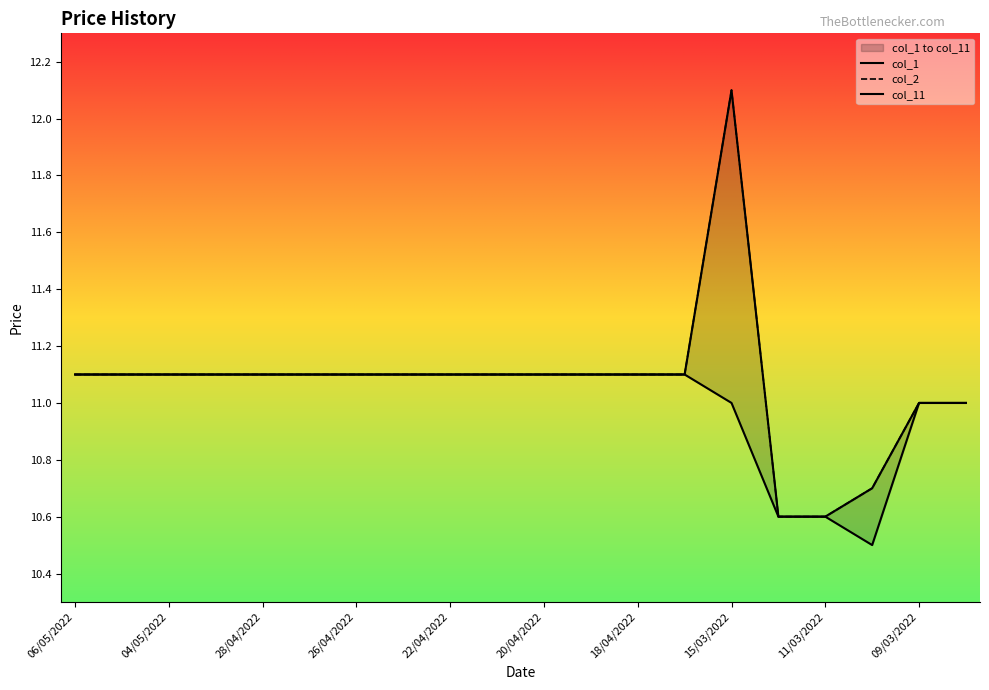

True or false: col_1 and col_11 cross at least once.

False